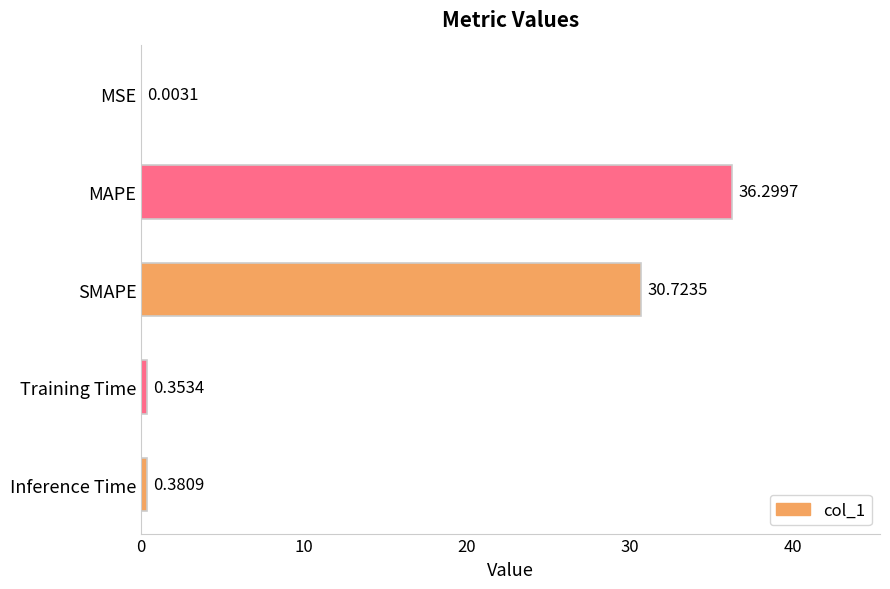

Which category has the highest value across all series?

MAPE